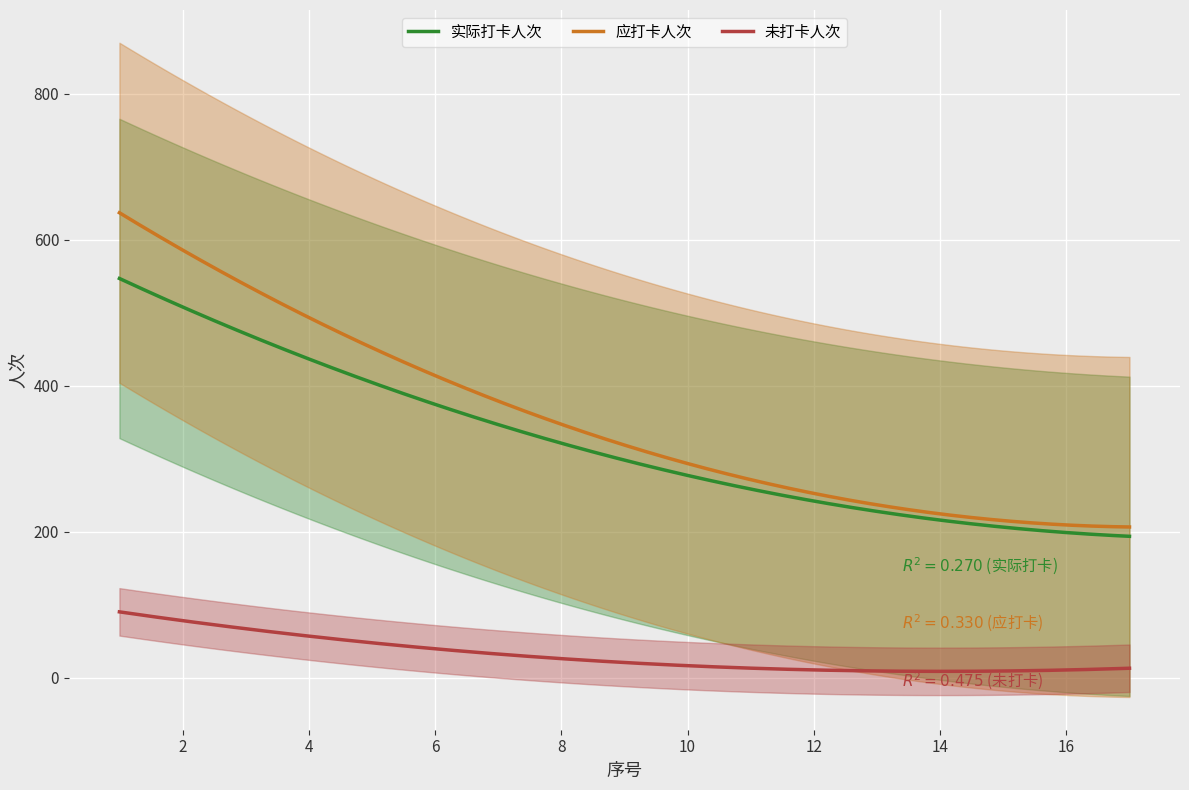

Which series changed the most between 7 and 10?

应打卡人次